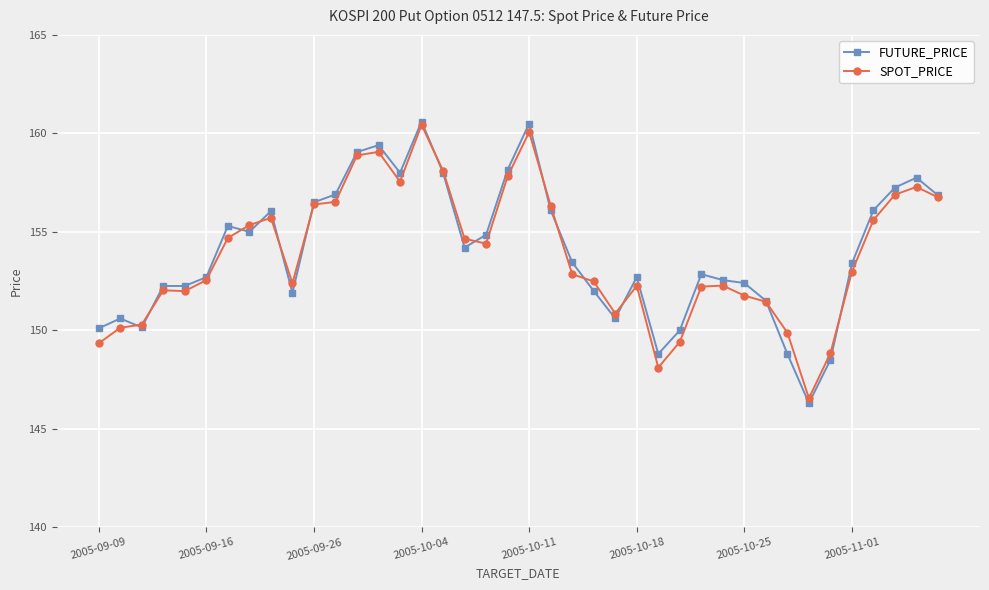

What is the value of the SPOT_PRICE point at the 15th from the left?

157.6